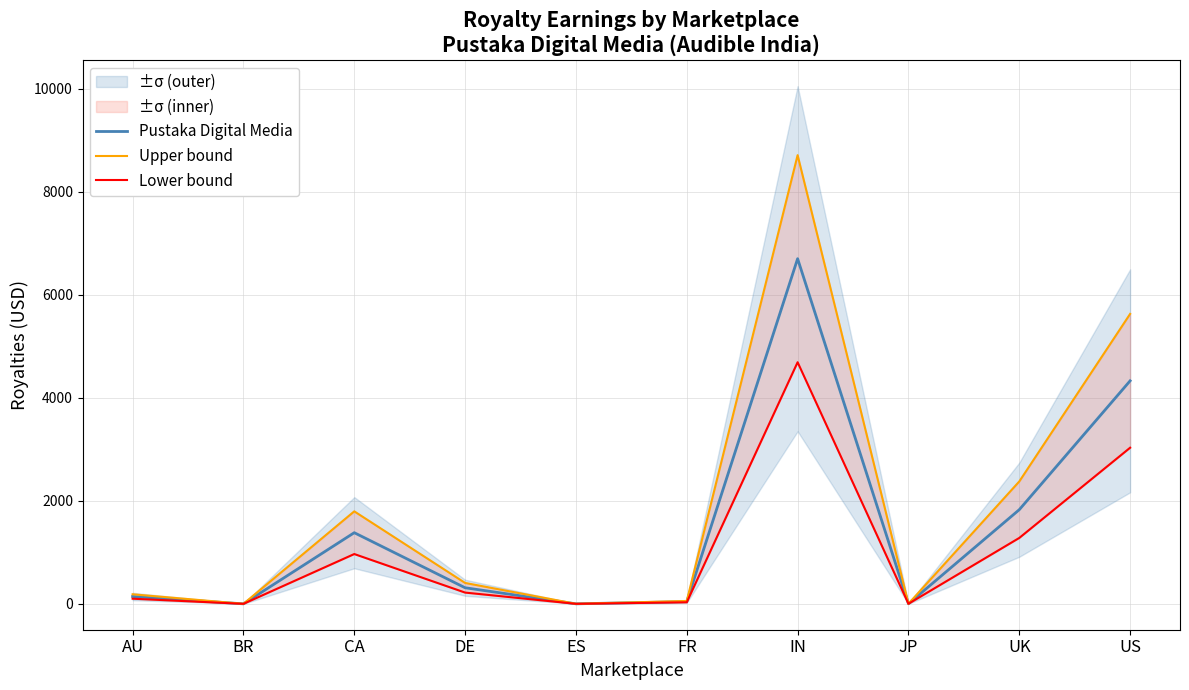

True or false: Lower bound has more than 1 interior local peaks.

True